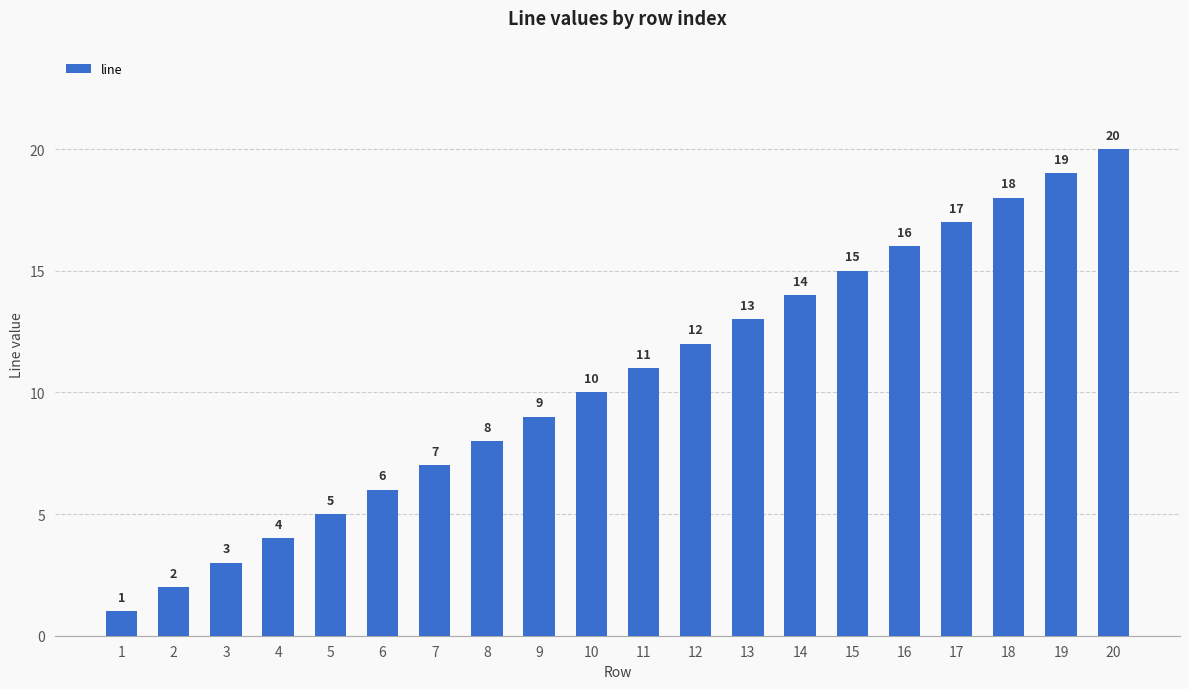

What is the greatest value displayed?

20